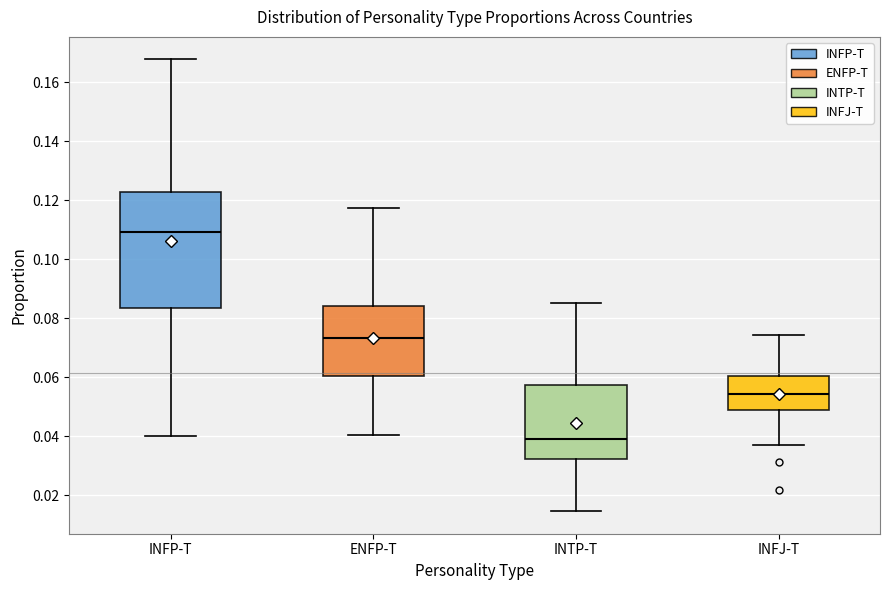

Reading left to right, read every box against the y-axis: the position of its median line, the range the box covers, and the ends of its whiskers. The values are not printed on the chart, so give them approximately, as read against the axis.

INFP-T: median 0.110, box 0.084 to 0.122, whiskers 0.040 to 0.168
ENFP-T: median 0.074, box 0.060 to 0.084, whiskers 0.040 to 0.118
INTP-T: median 0.040, box 0.032 to 0.058, whiskers 0.014 to 0.086
INFJ-T: median 0.054, box 0.050 to 0.060, whiskers 0.038 to 0.074